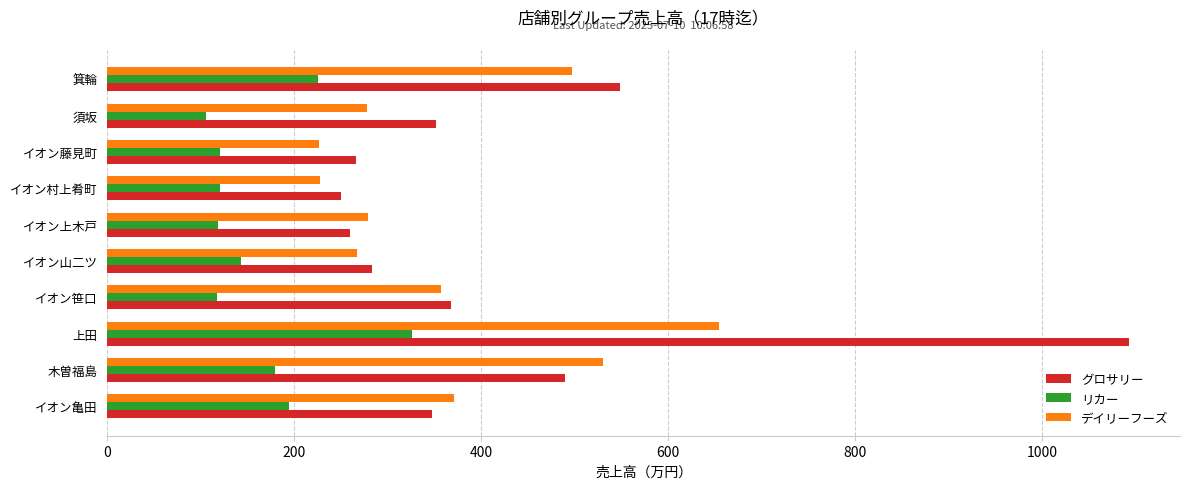

What is the greatest value displayed?

1093